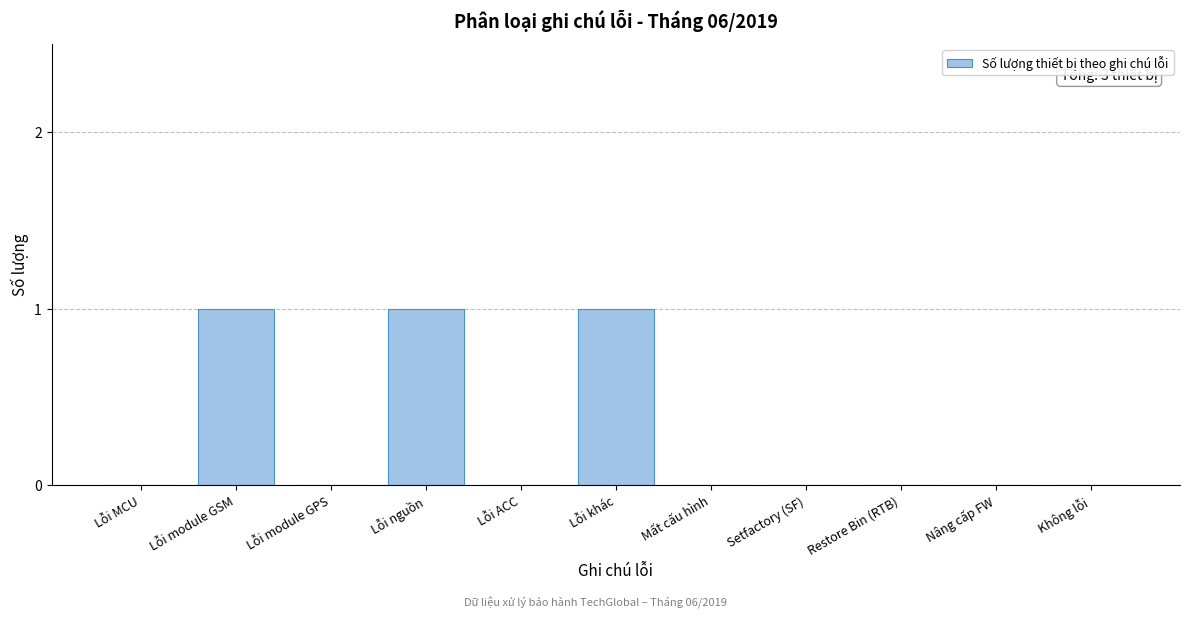

Reading left to right, transcribe all the data shown in this chart.

Lỗi MCU=0	Lỗi module GSM=1	Lỗi module GPS=0	Lỗi nguồn=1	Lỗi ACC=0	Lỗi khác=1	Mất cấu hình=0	Setfactory (SF)=0	Restore Bin (RTB)=0	Nâng cấp FW=0	Không lỗi=0